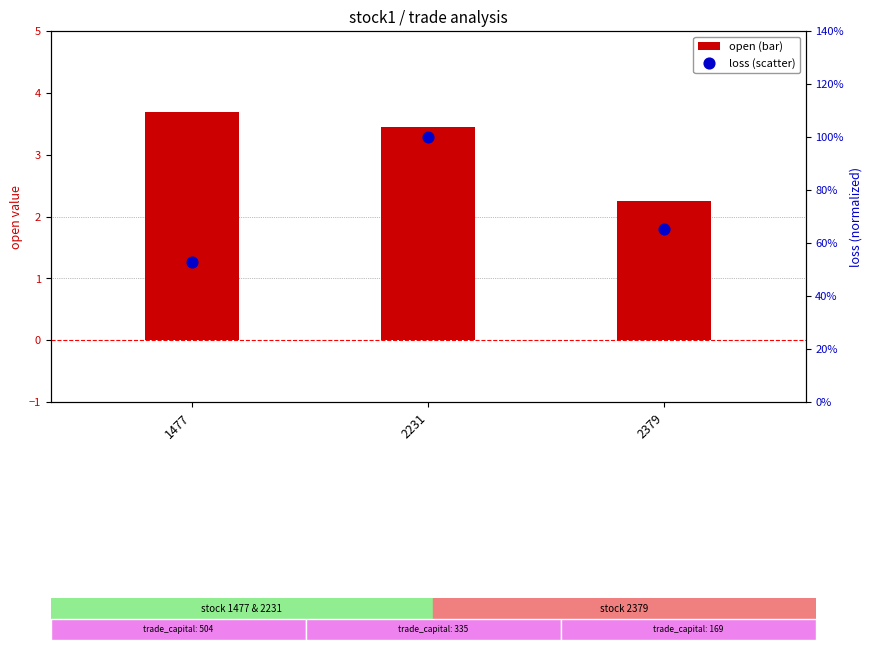

Which series has the largest total across all categories?

open (bar)